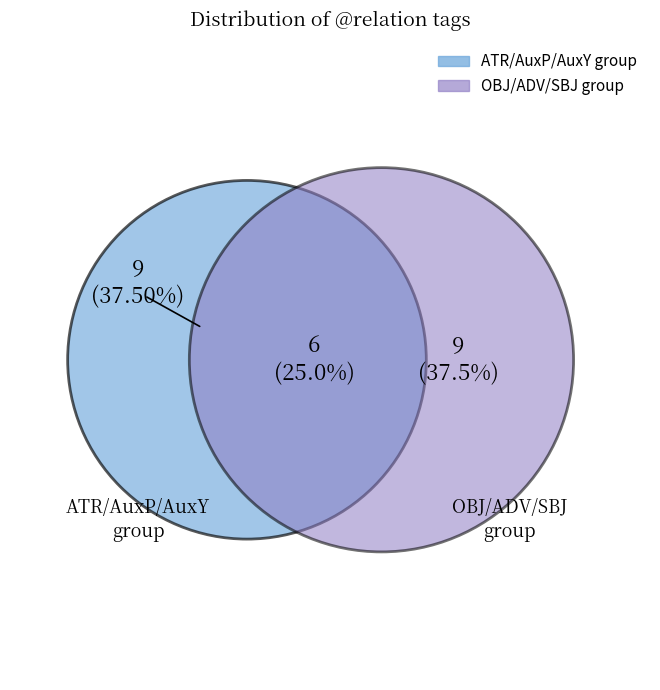

To the nearest percent, what is the combined percentage of AuxY and ATR?

25%